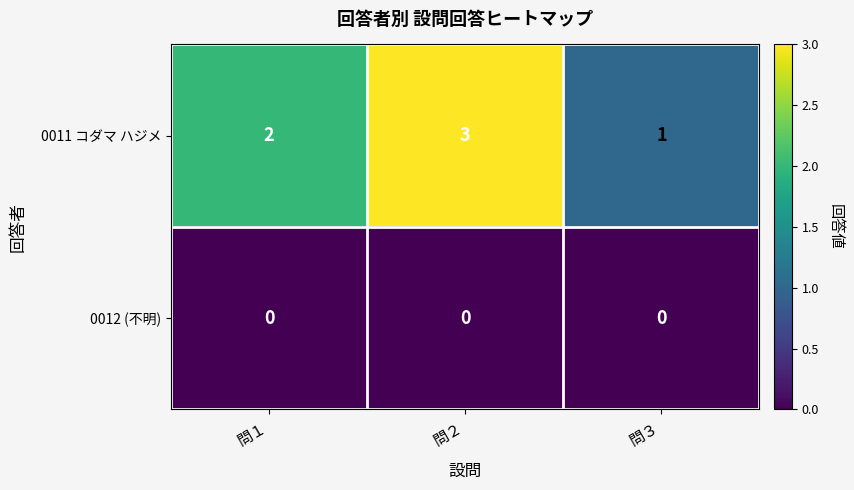

Which series has the widest spread of values?

0011 コダマ ハジメ